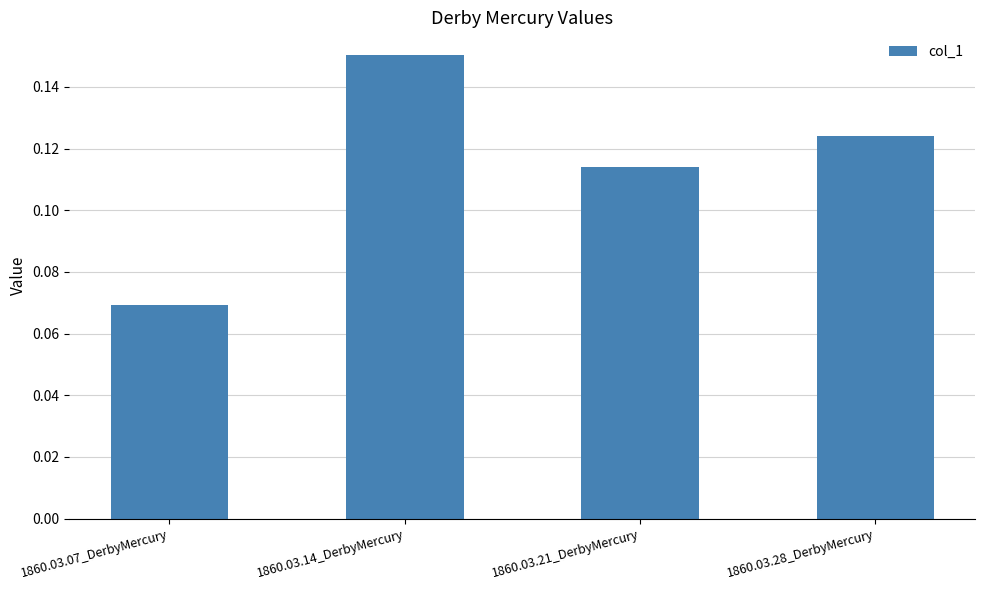

Between 1860.03.07_DerbyMercury and 1860.03.14_DerbyMercury, which is larger?

1860.03.14_DerbyMercury